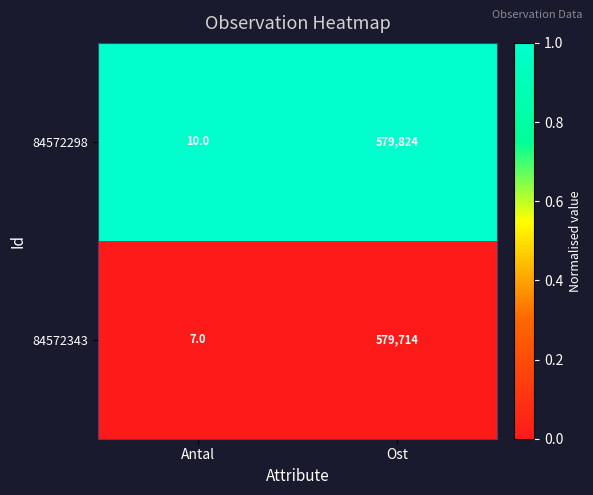

Which series has the largest range (max minus min)?

84572298